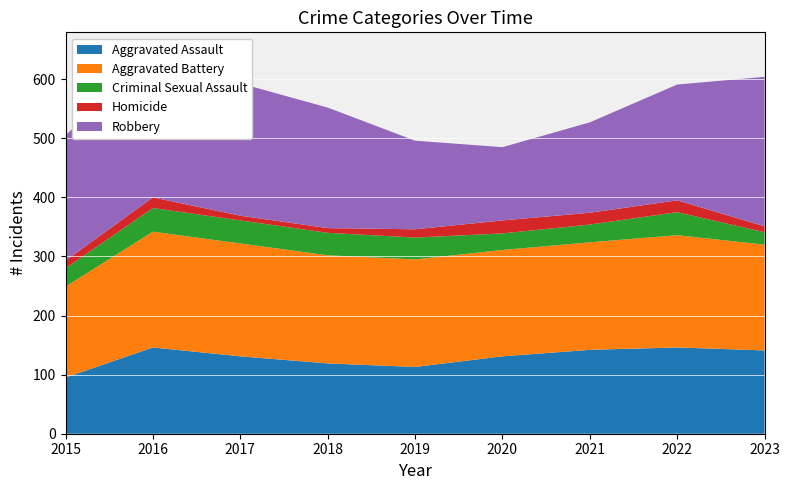

Reading right to left, extract all data points from this chart.

Aggravated Assault: 141	146	142	131	113	119	131	146	95
Aggravated Battery: 179	190	182	180	182	183	191	196	154
Criminal Sexual Assault: 21	39	30	28	37	38	39	40	31
Homicide: 10	20	20	22	14	8	8	18	13
Robbery: 253	196	153	124	150	204	224	247	212